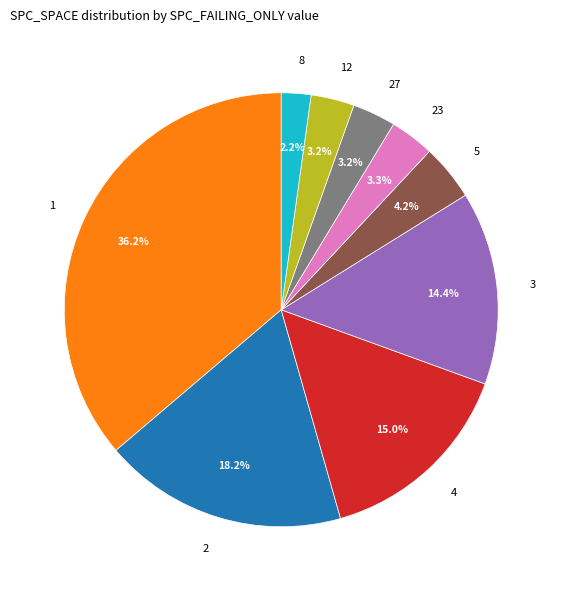

Between 8 and 3, which is larger?

3